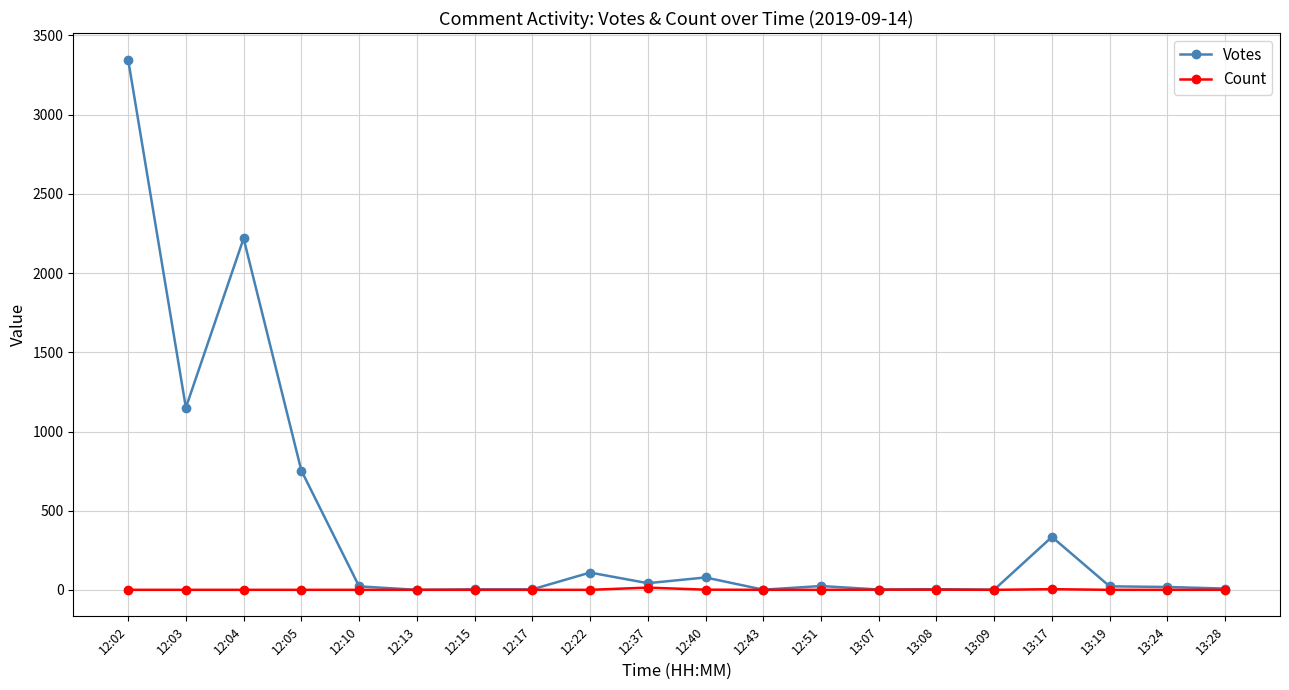

Where is Votes nearest to the value 1674?

12:03